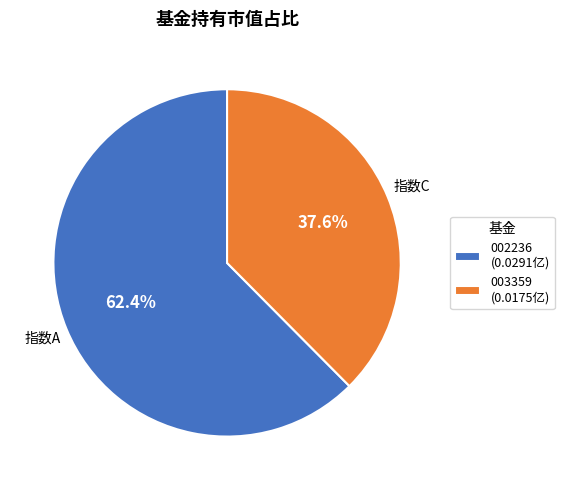

Between 003359 (0.0175亿) and 002236 (0.0291亿), which is larger?

002236 (0.0291亿)